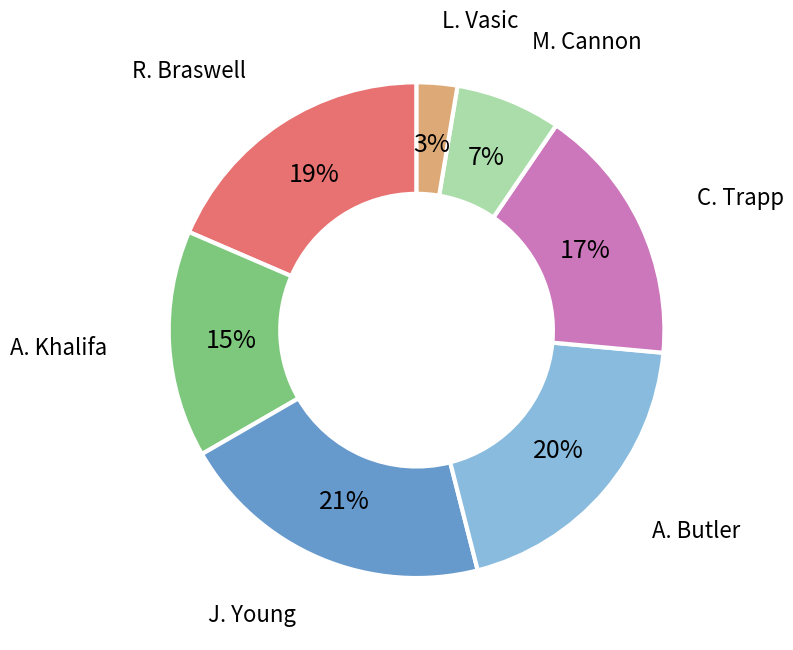

Is there a majority slice in this chart?

No